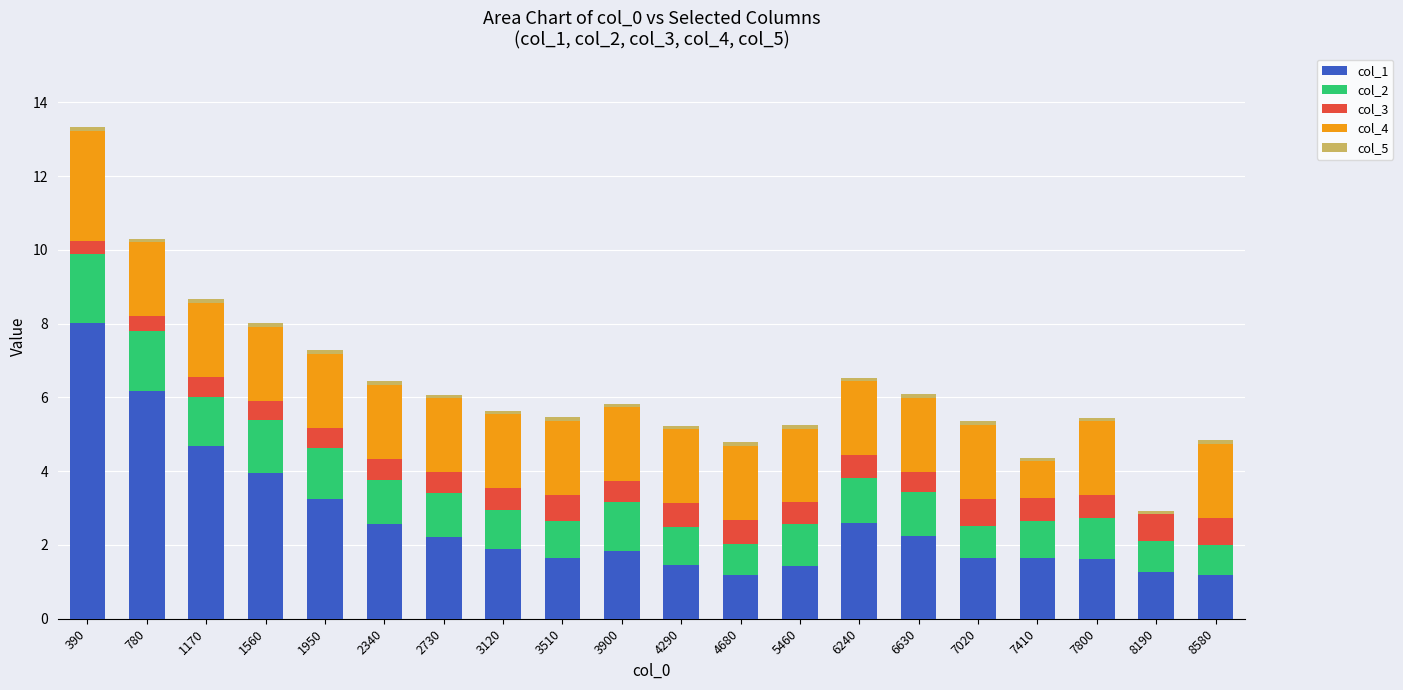

Are the bars grouped side by side (vs. stacked)?

No